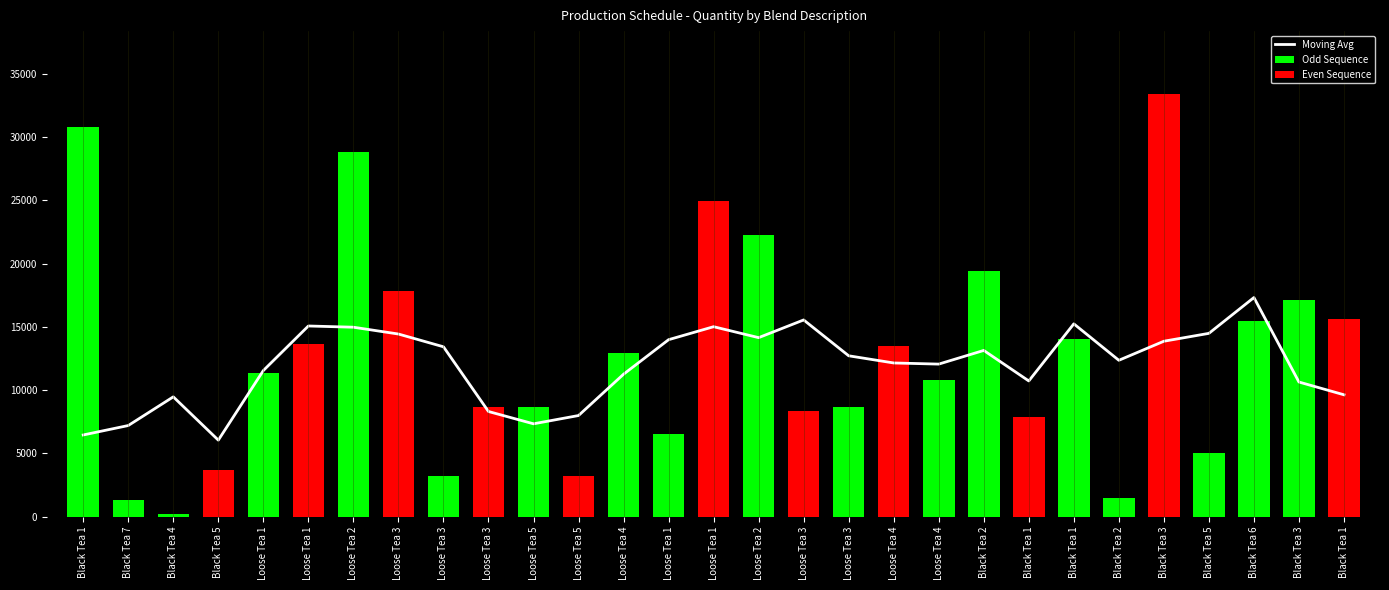

Reading left to right, transcribe all the data shown in this chart.

30780	1302	233	3726	11328	13680	28800	17820	3240	8640	8640	3240	12960	6509	24960	22272	8370	8640	13500	10800	19440	7920	14040	1447	33360	5040	15450	17145	15587